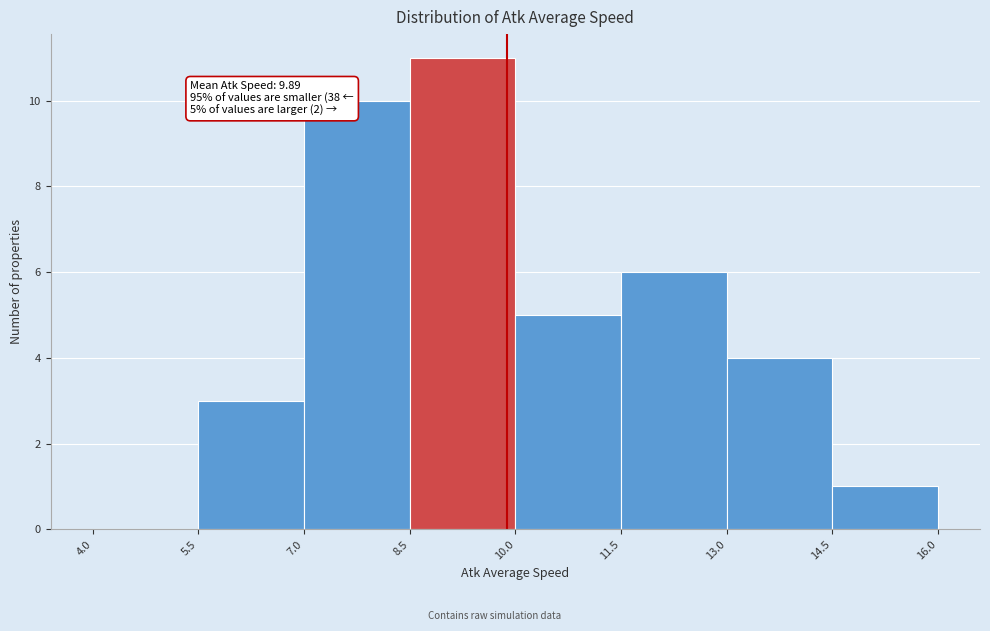

Which range on the x-axis has the tallest bar?

8.5 to 10.0